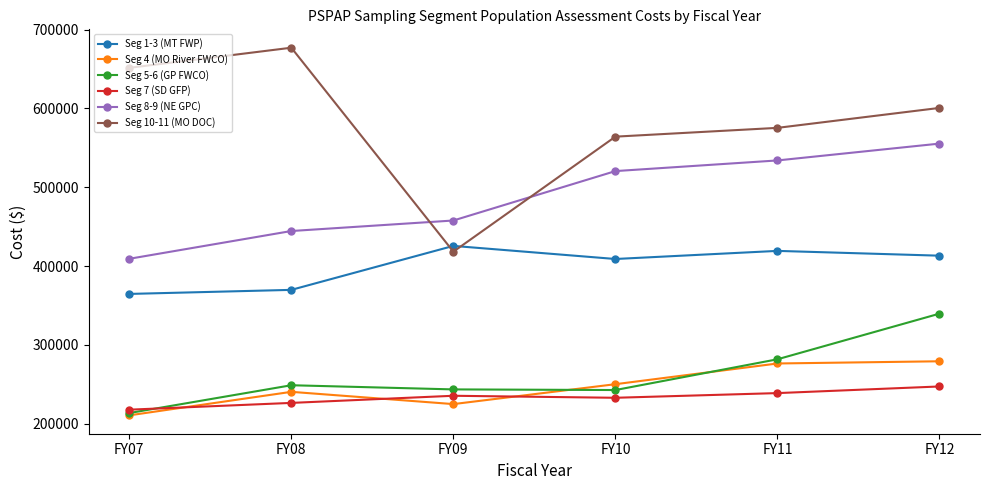

What are all the series names shown in the legend?

Seg 1-3 (MT FWP), Seg 4 (MO River FWCO), Seg 5-6 (GP FWCO), Seg 7 (SD GFP), Seg 8-9 (NE GPC), Seg 10-11 (MO DOC)